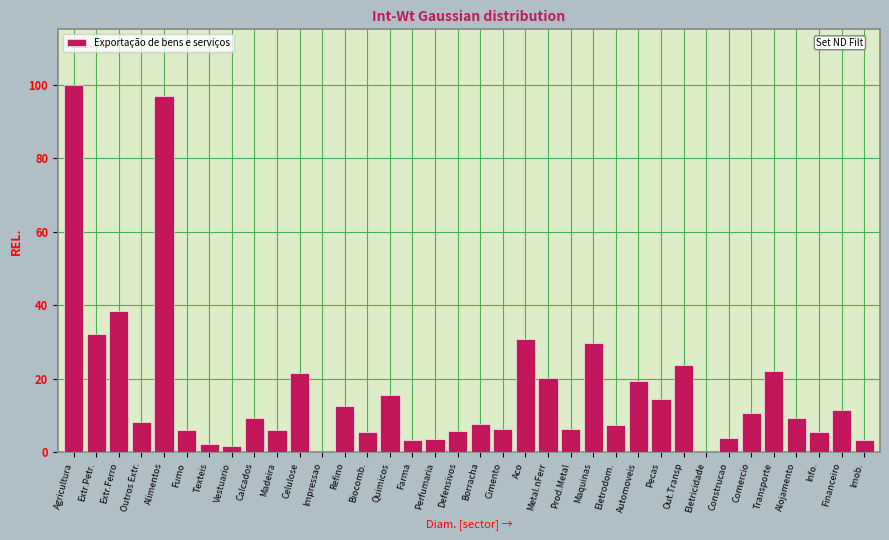

At which label is the value closest to 50?

Extr.Ferro